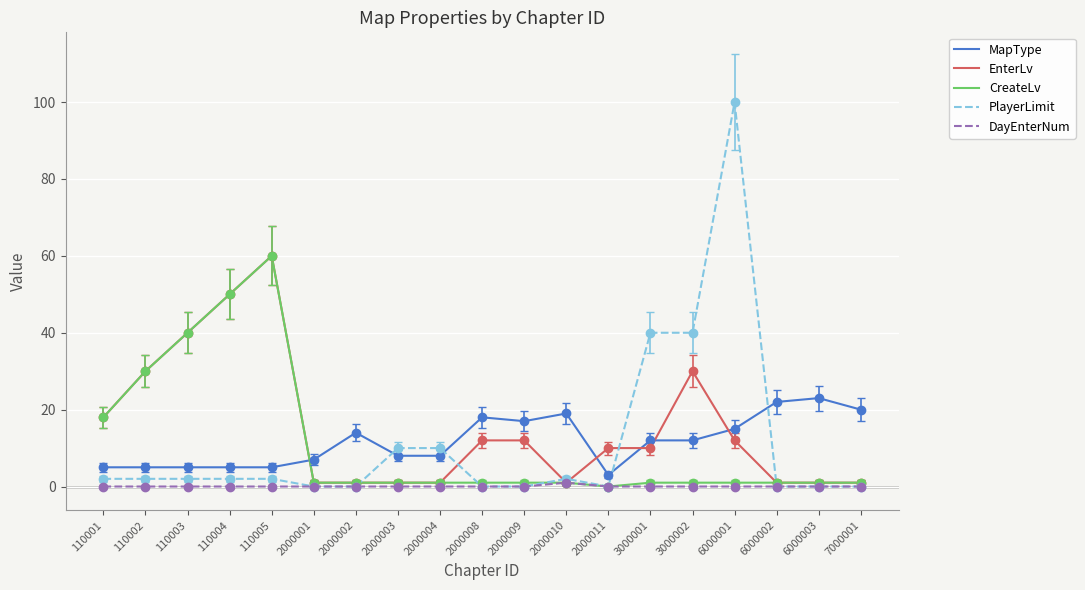

What is the maximum value shown in the chart?

100